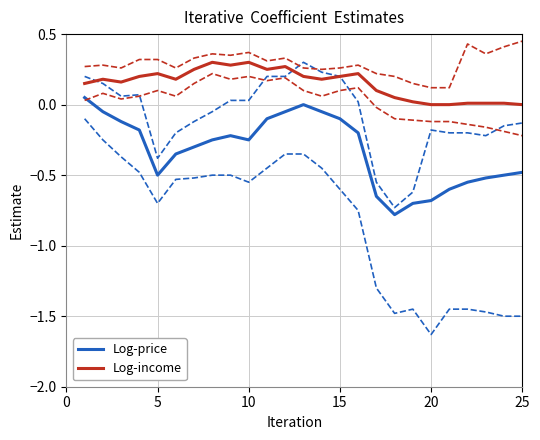

The Log-price series shows -0.1 at 10. True or false?

False